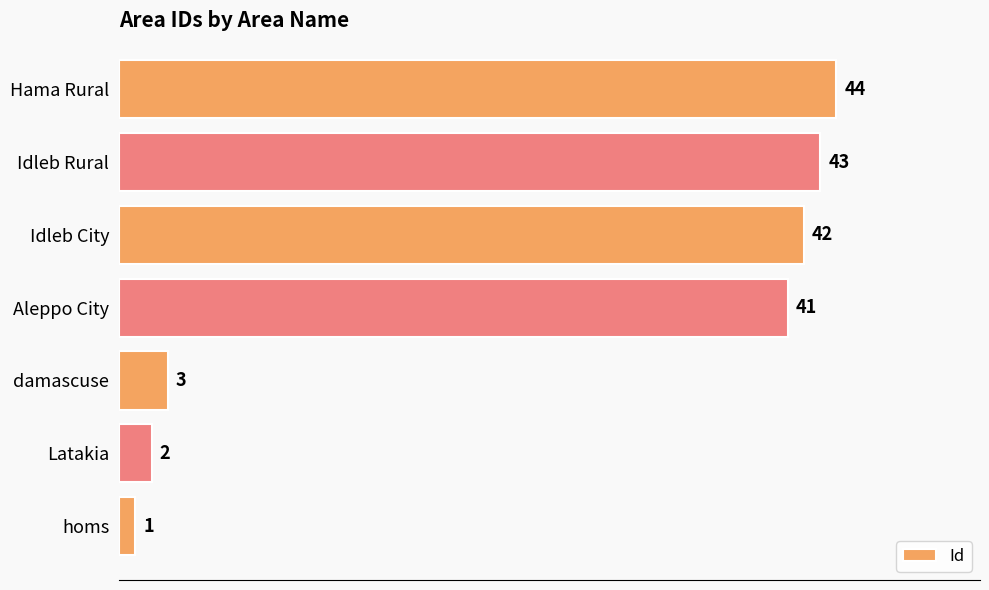

Which has a higher value, Idleb Rural or Idleb City?

Idleb Rural